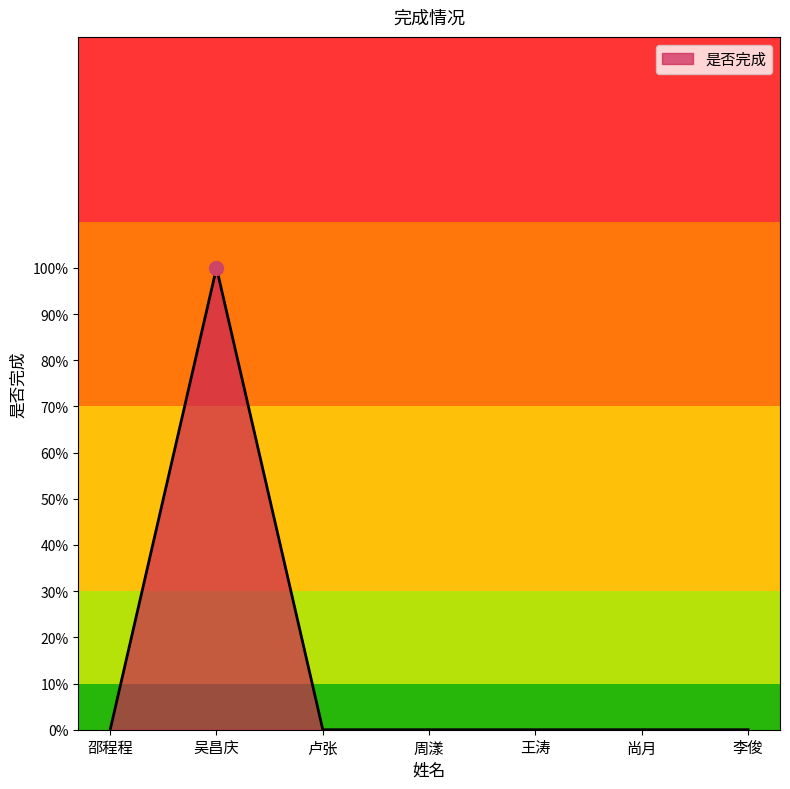

True or false: the data shows 1 at 吴昌庆.

False